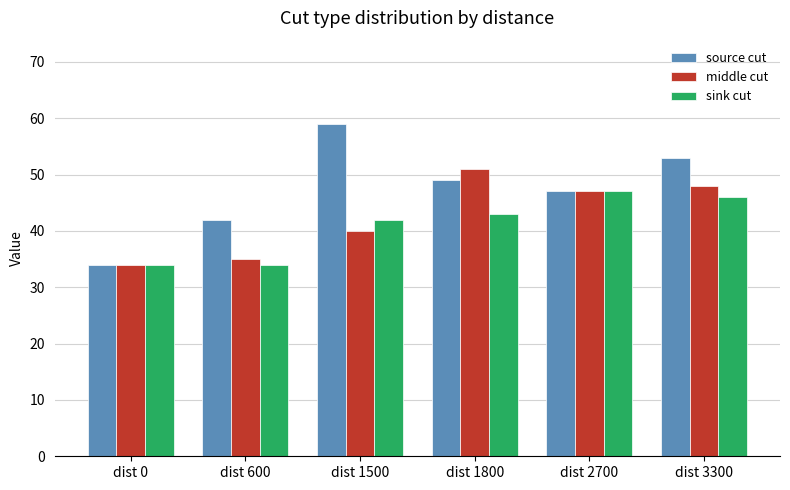

Rank the series by their maximum value, from highest to lowest.

source cut, middle cut, sink cut